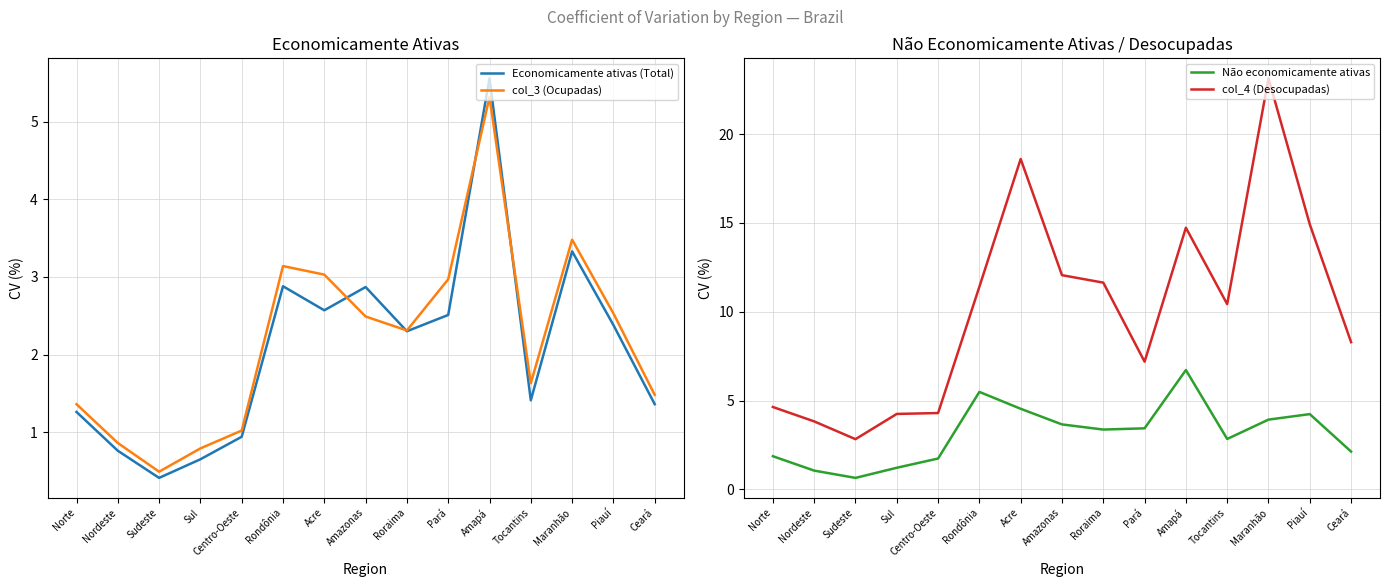

Which category has the highest value in the col_4 (Desocupadas) series?

Maranhão